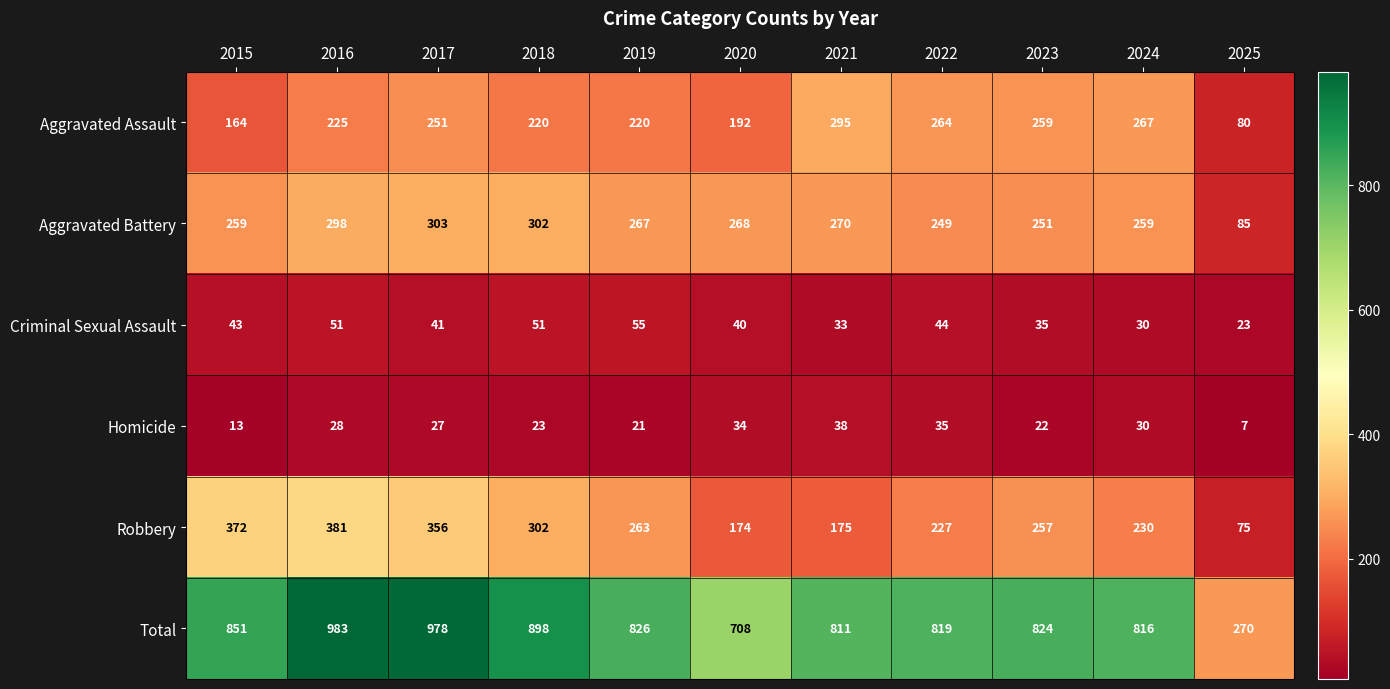

Count the number of data series in this chart.

6